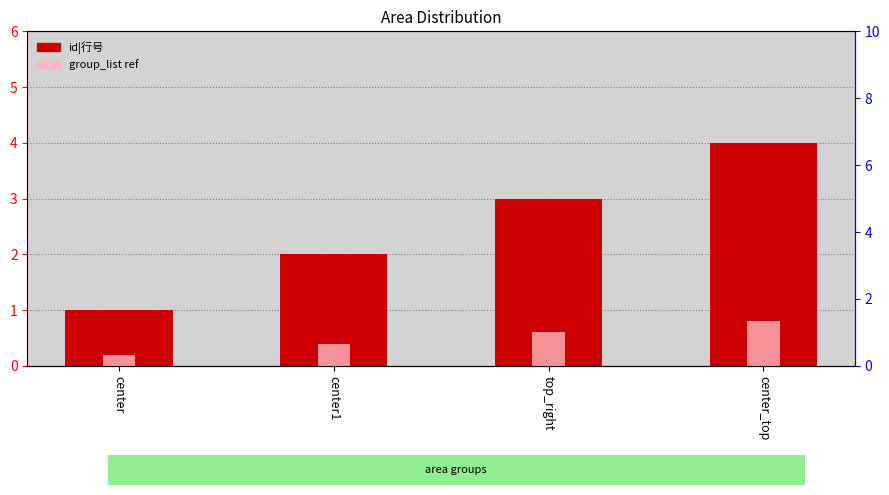

Are the bars horizontal?

No